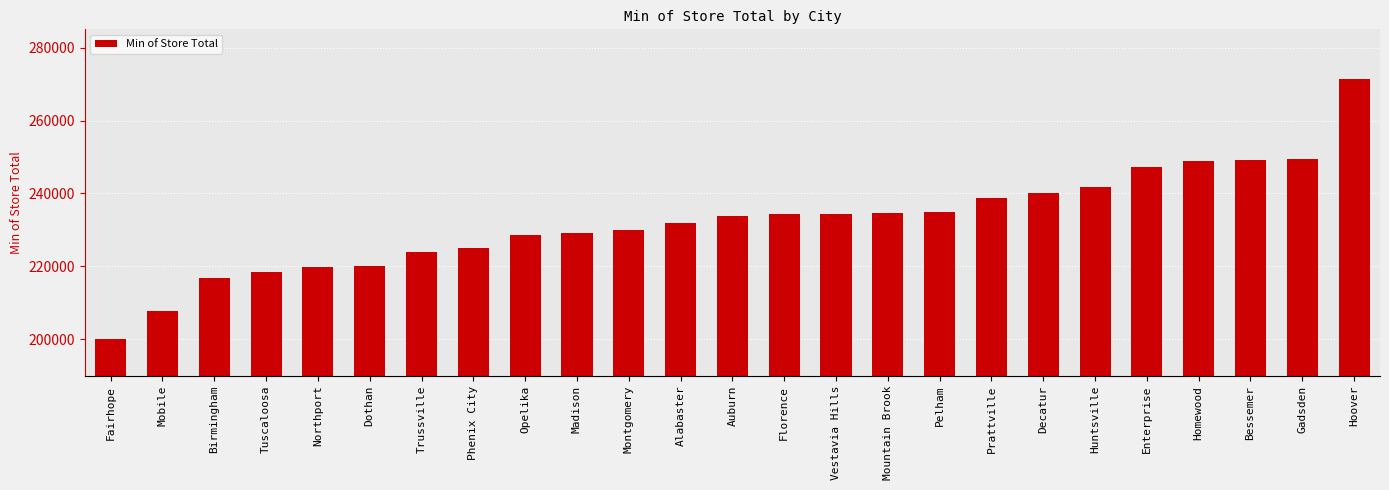

What is the difference between the maximum and minimum values?

71160